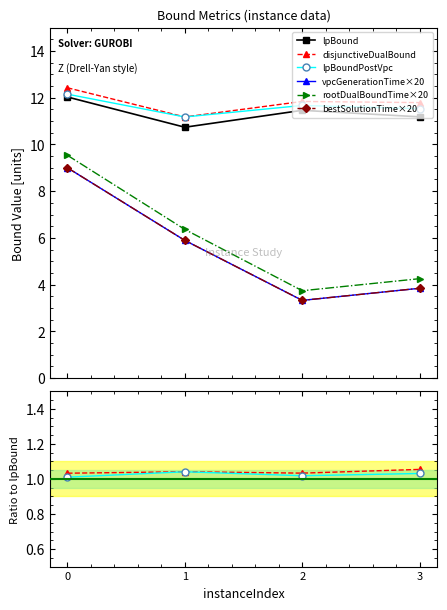

How many lines are shown in the chart?

6